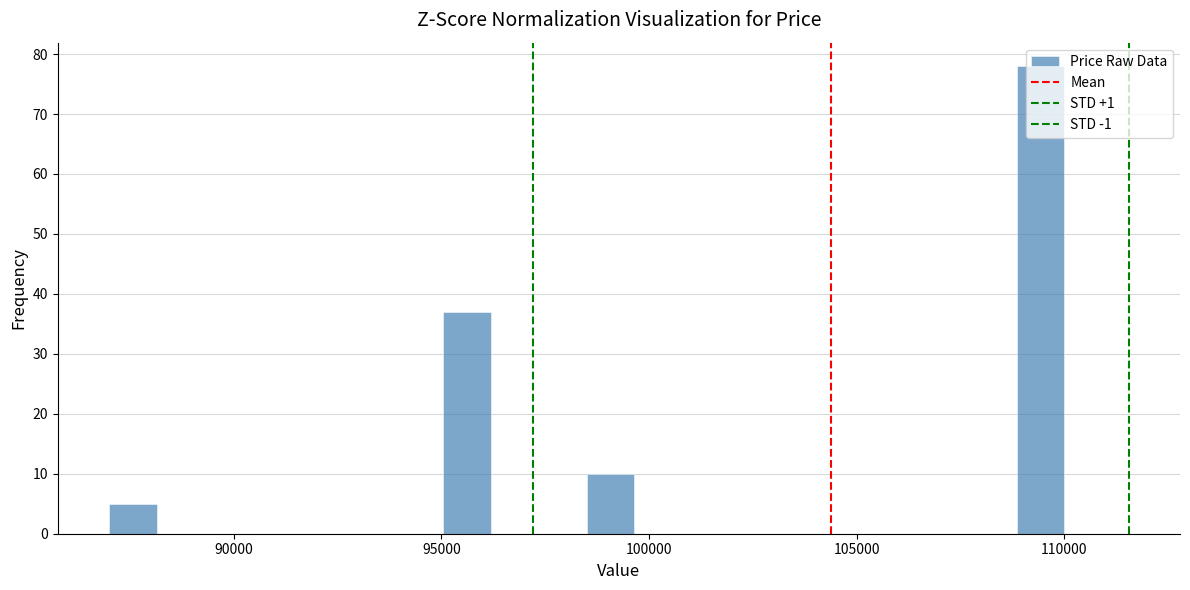

Around what value on the x-axis is the tallest bar? Give the approximate position of its centre, as read against the axis.

109500